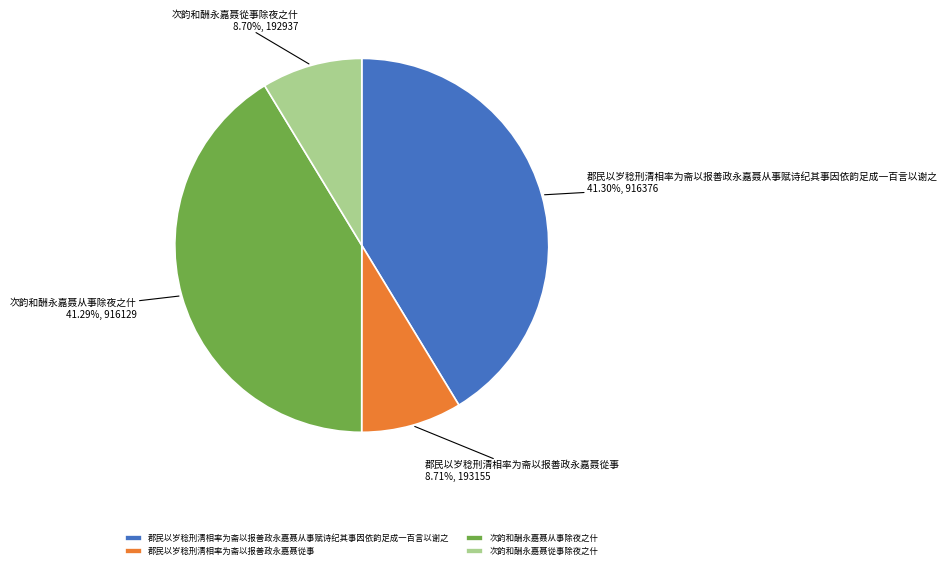

How many segments does this pie chart have?

4